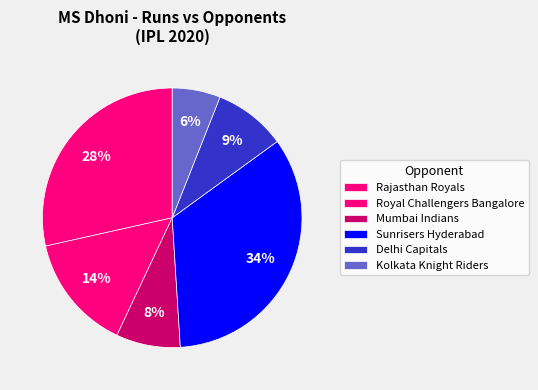

Count the number of slices in the pie.

6